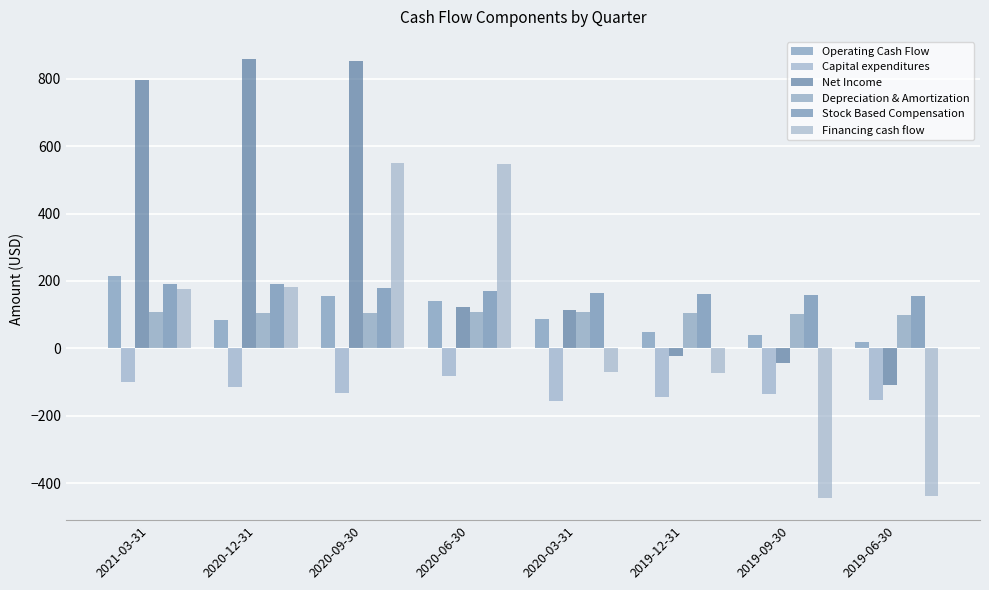

How many bars are there in each group?

6